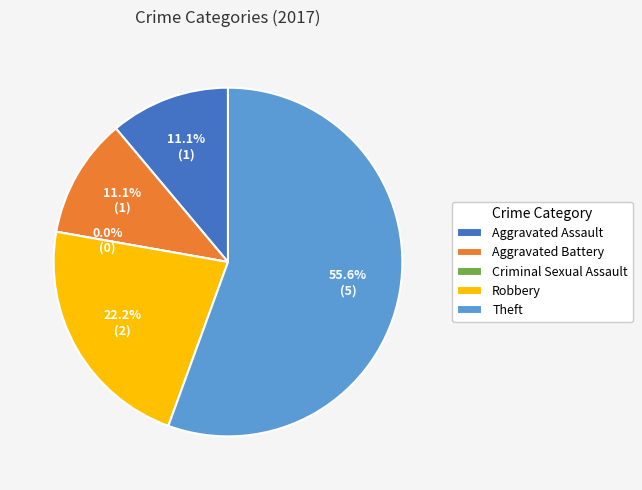

What is the change in value from Criminal Sexual Assault to Robbery?

+2